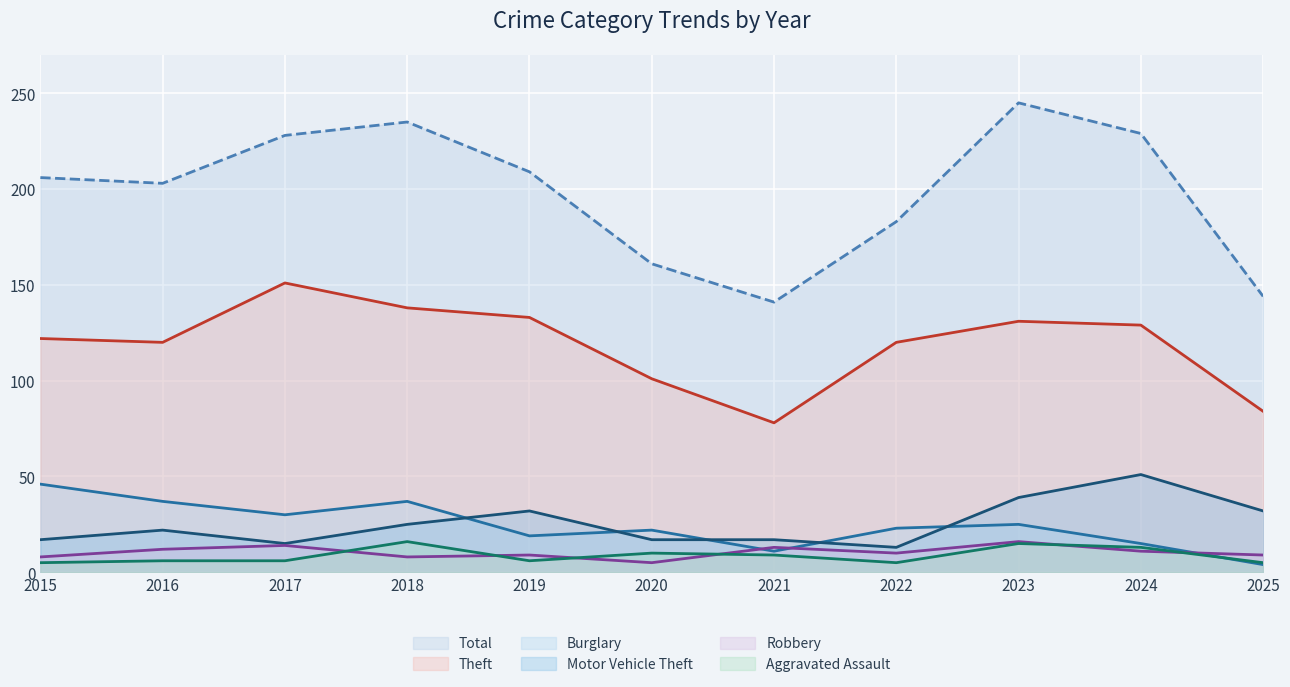

What value does the Aggravated Assault series have at 2020, to the nearest 5?

10